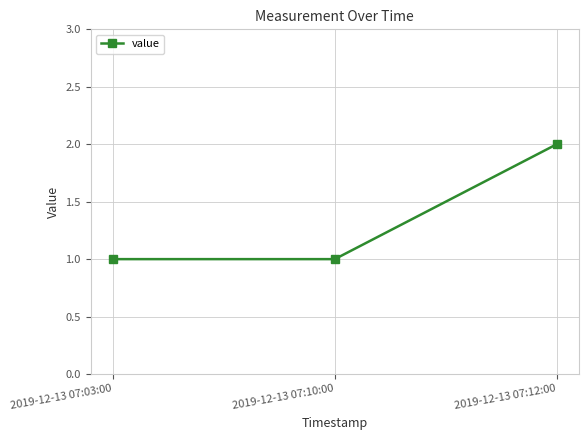

Is this an area chart (filled region under the line)?

No